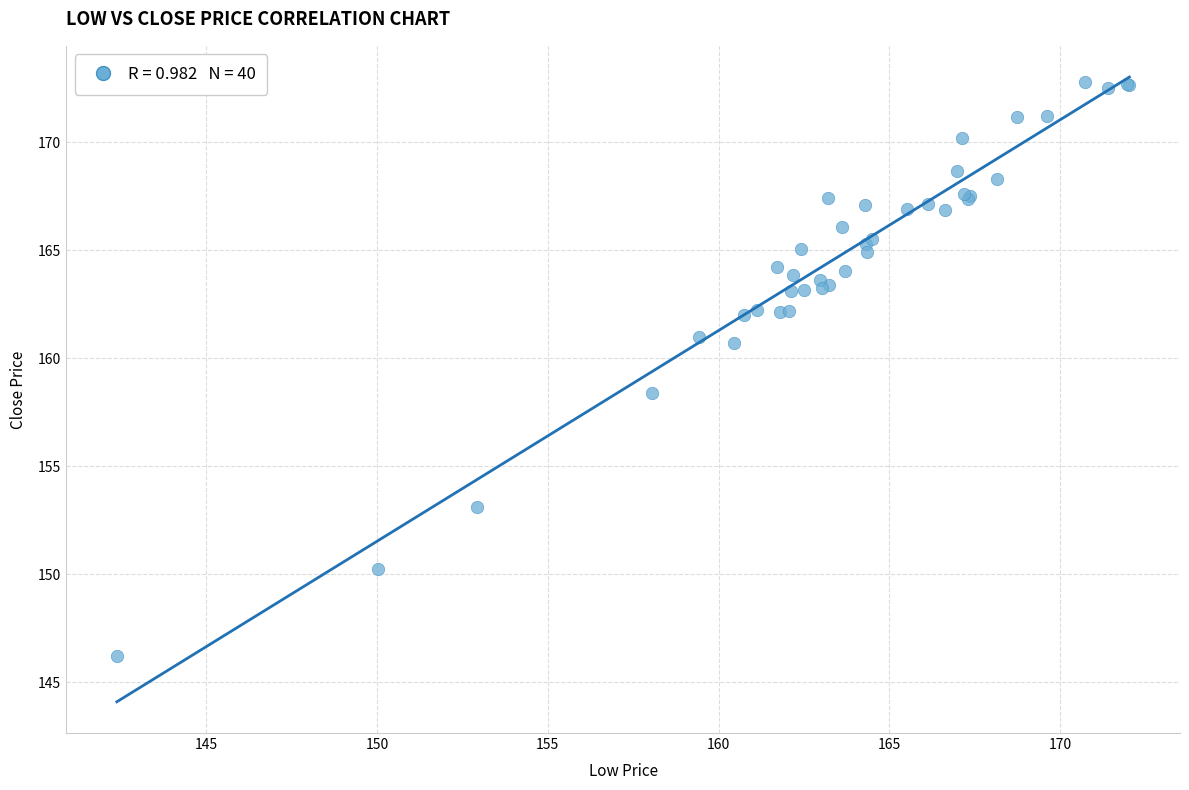

What Y value in the scatter plot is closest to 159?

158.4